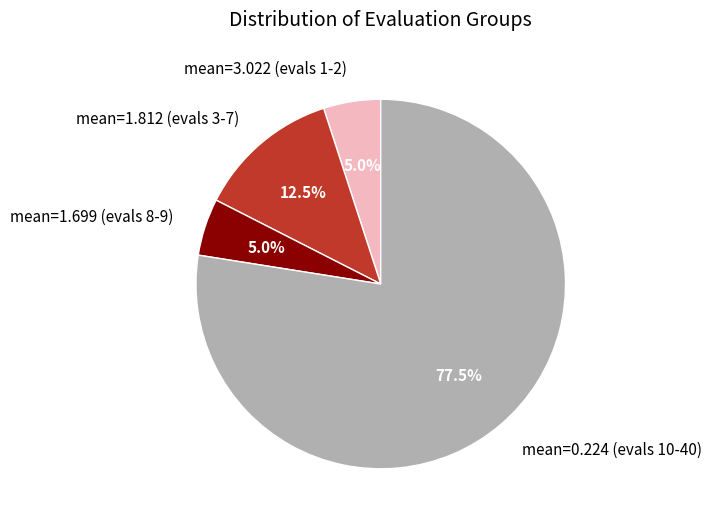

To the nearest percent, what is the difference between the largest and smallest slice percentages?

72%